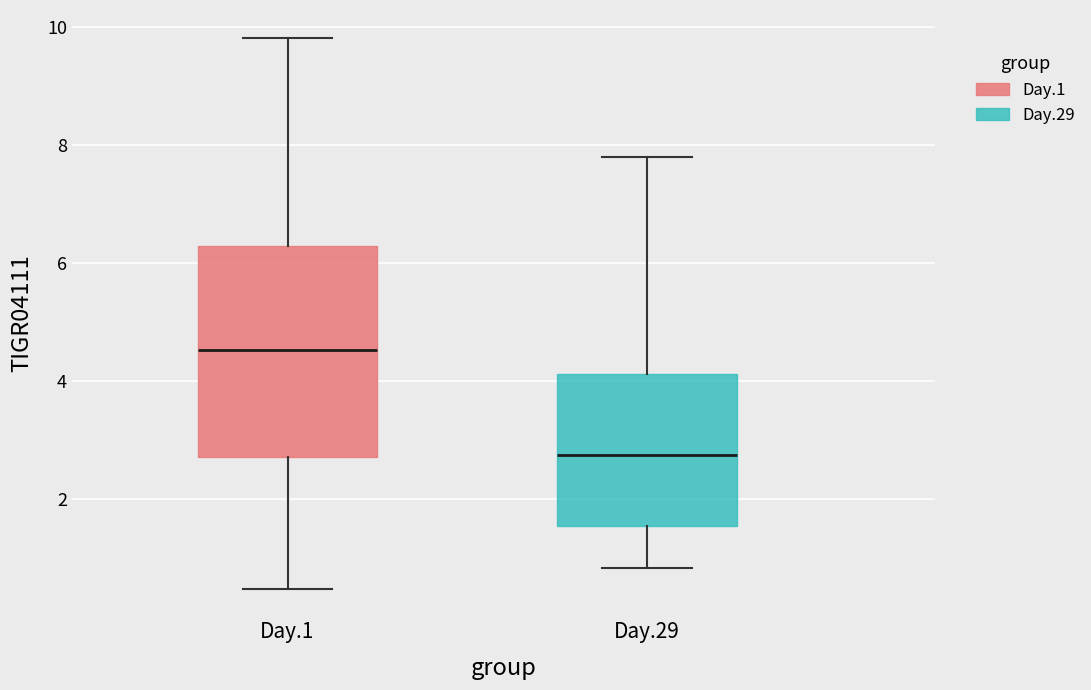

Reading left to right, transcribe this box plot: for each box, give where its median line is, the range the box spans, and where its two whiskers end, as read against the y-axis. The values are not printed on the chart, so give them approximately, as read against the axis.

Day.1: median 4.6, box 2.8 to 6.2, whiskers 0.4 to 9.8
Day.29: median 2.8, box 1.6 to 4.2, whiskers 0.8 to 7.8